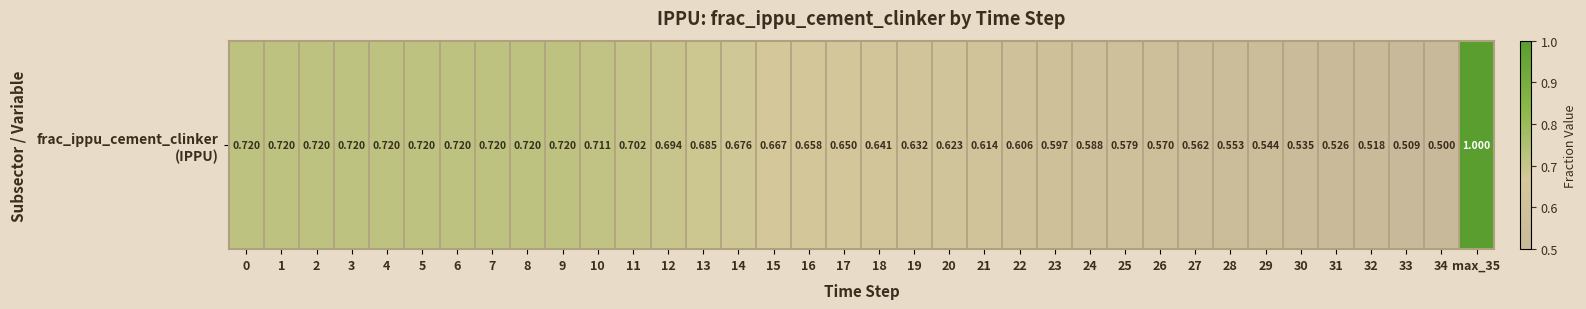

List the labels in order of value, smallest first.

34, 33, 32, 31, 30, 29, 28, 27, 26, 25, 24, 23, 22, 21, 20, 19, 18, 17, 16, 15, 14, 13, 12, 11, 10, 0, 1, 2, 3, 4, 5, 6, 7, 8, 9, max_35